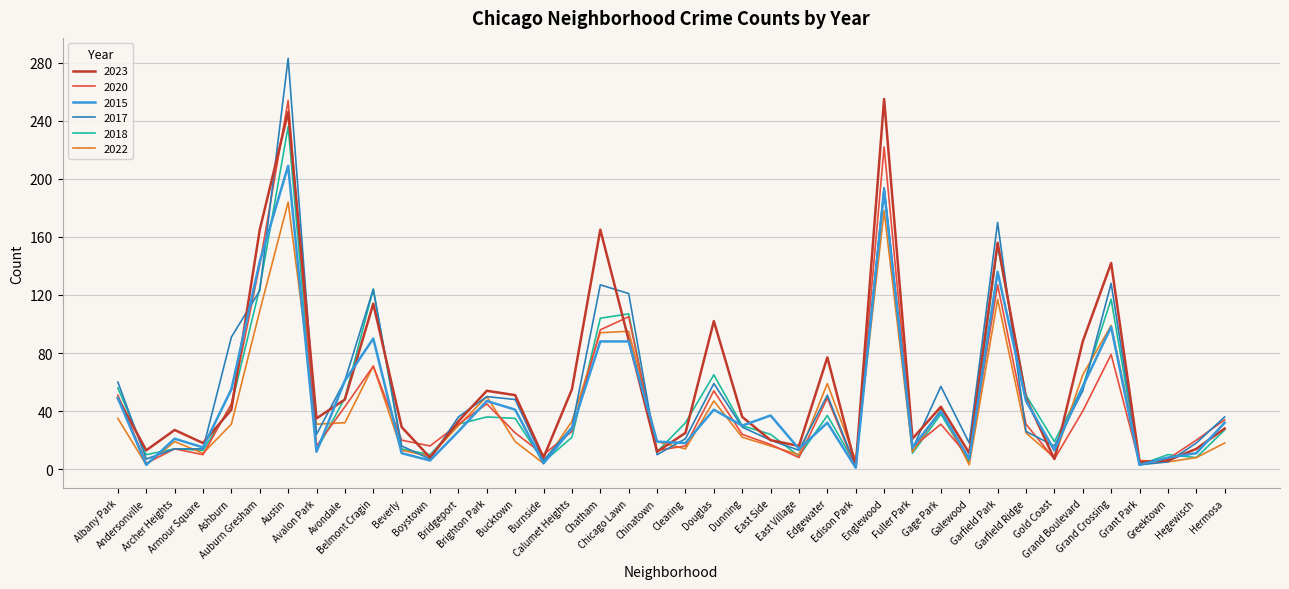

Count the number of data series in this chart.

6